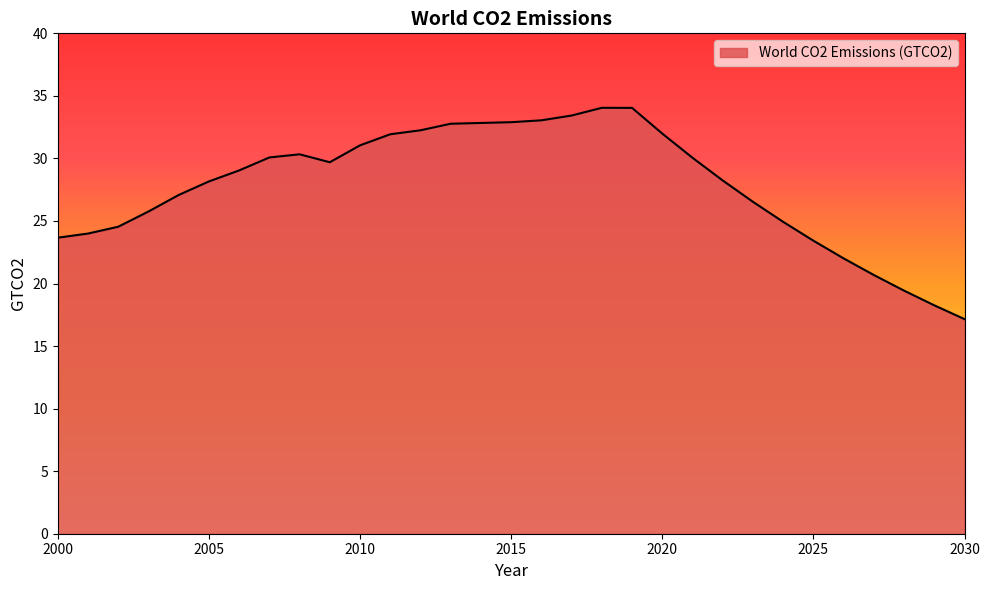

Count the number of categories in the chart.

31